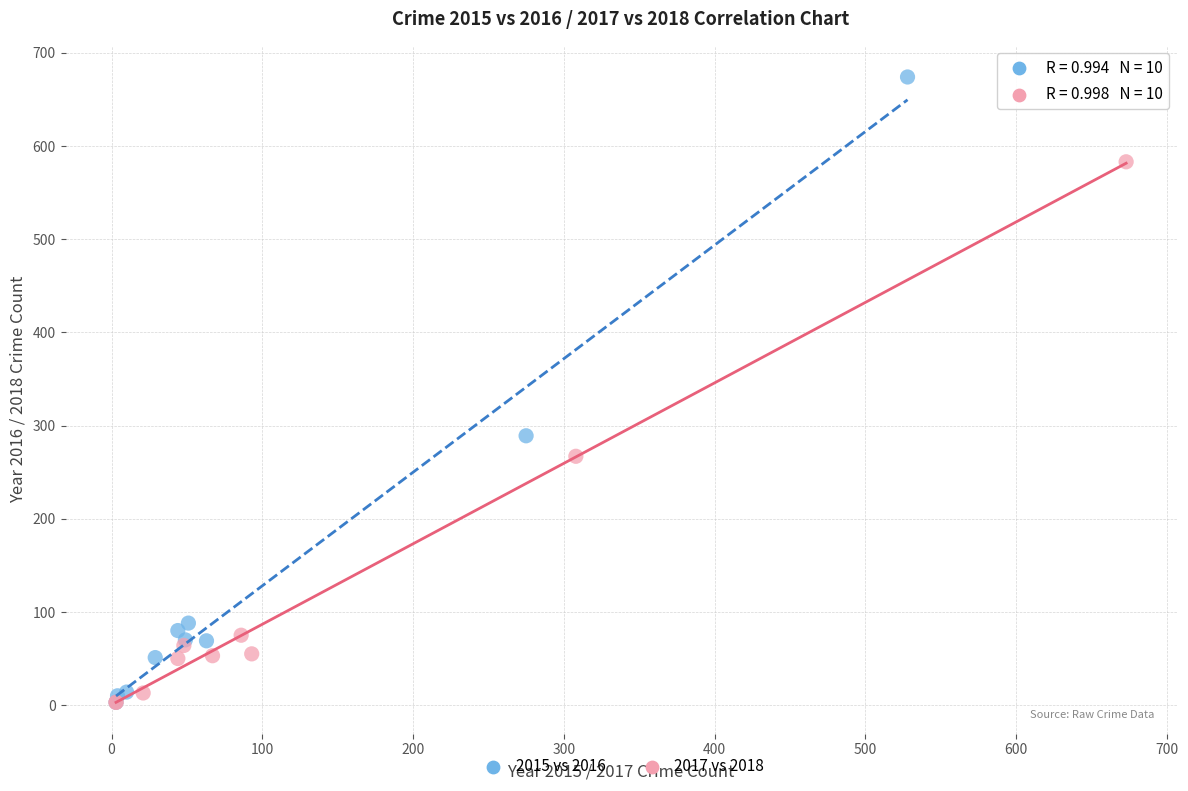

Which series contains the highest Y value?

2015 vs 2016